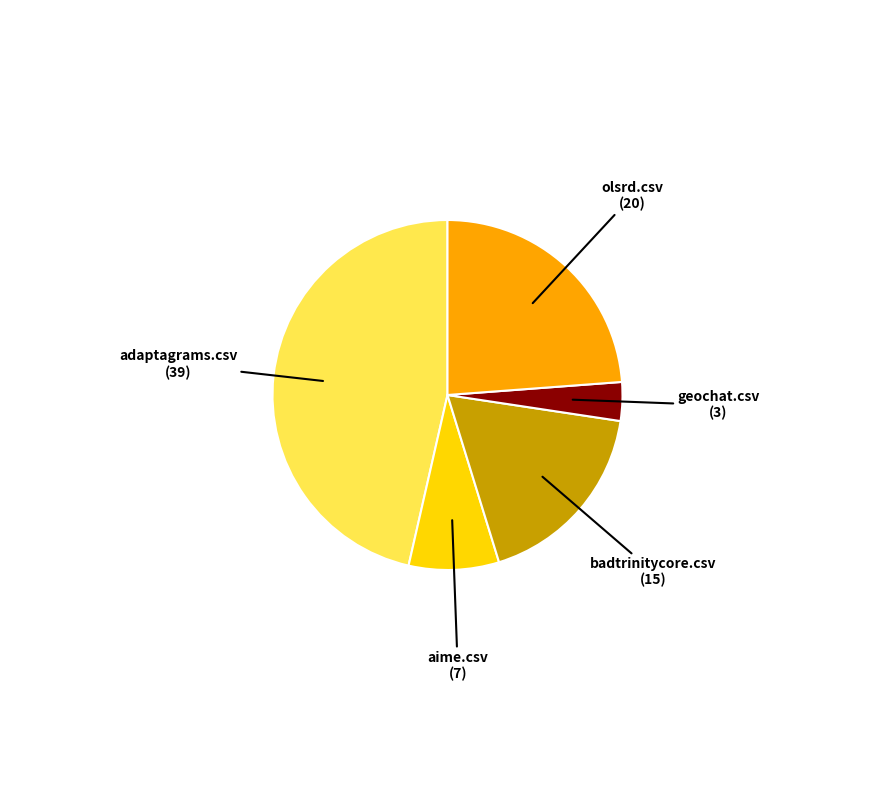

How many slices are in this pie chart?

5